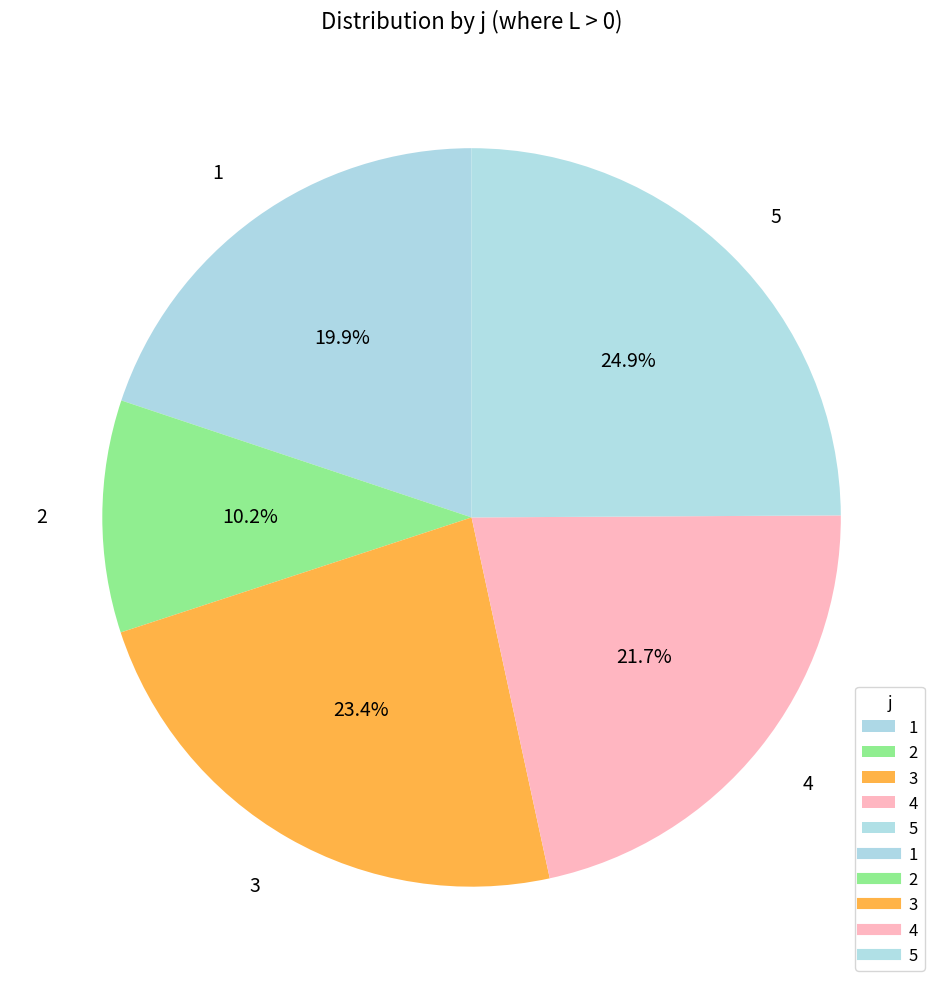

To the nearest percent, what is the combined percentage of 1 and 2?

30%